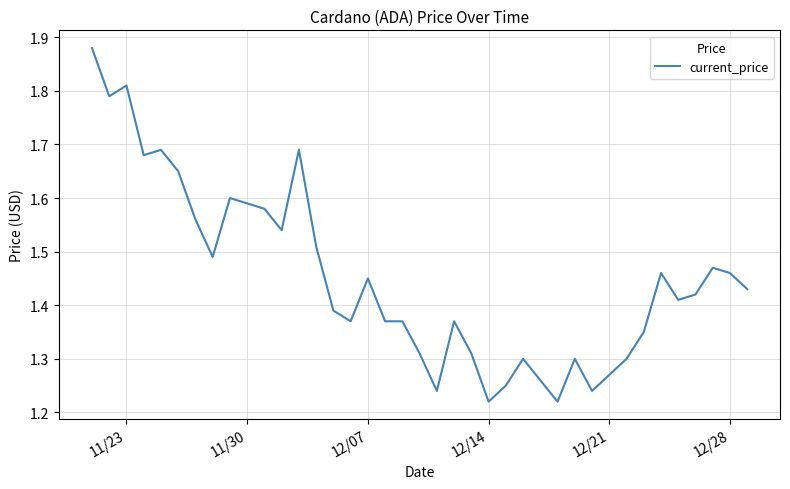

Does the chart display data point markers on the line(s)?

No